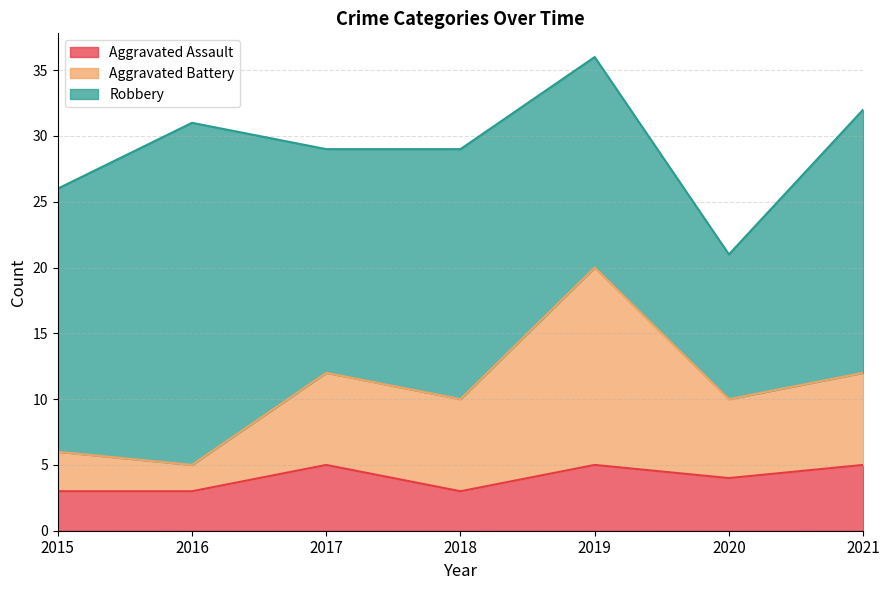

At which category is the sum across all series the highest?

2019